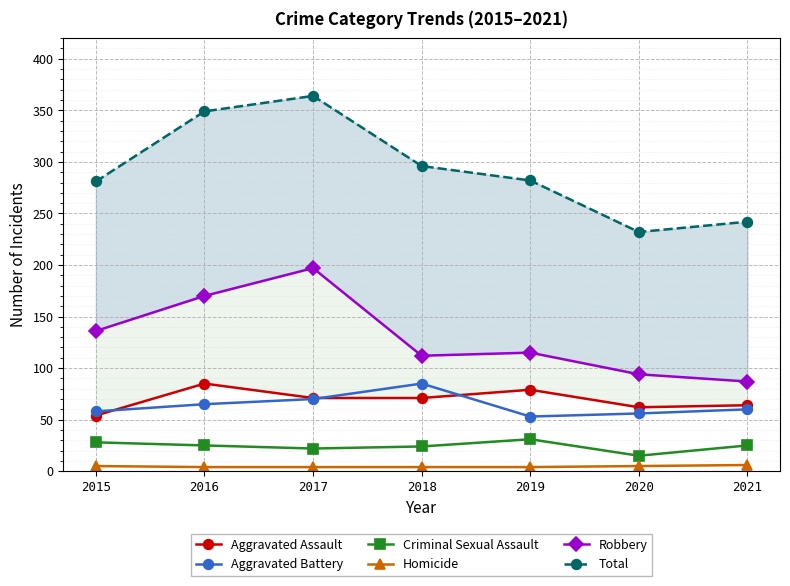

What is the highest value of the Homicide series?

6